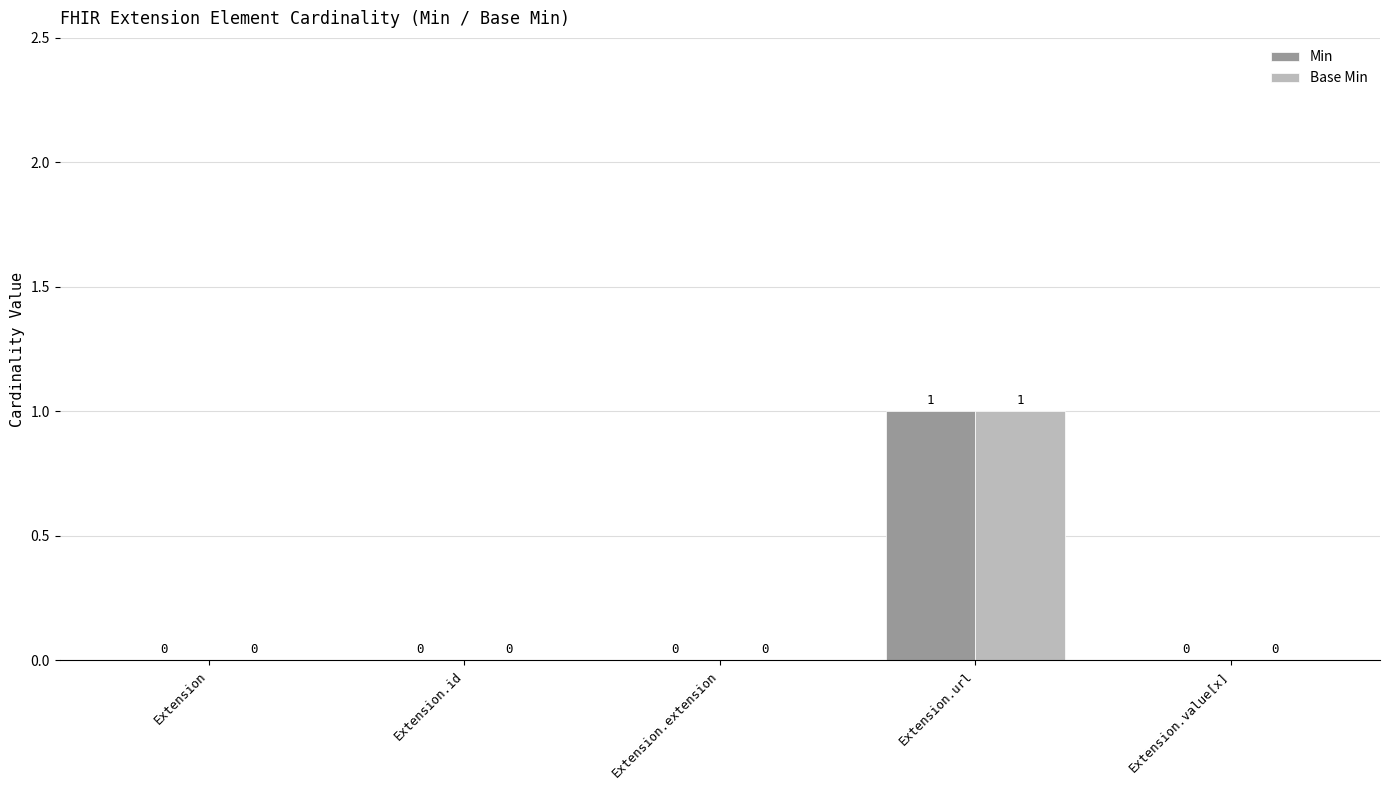

What is the difference between the Min values at Extension.extension and Extension.url?

1